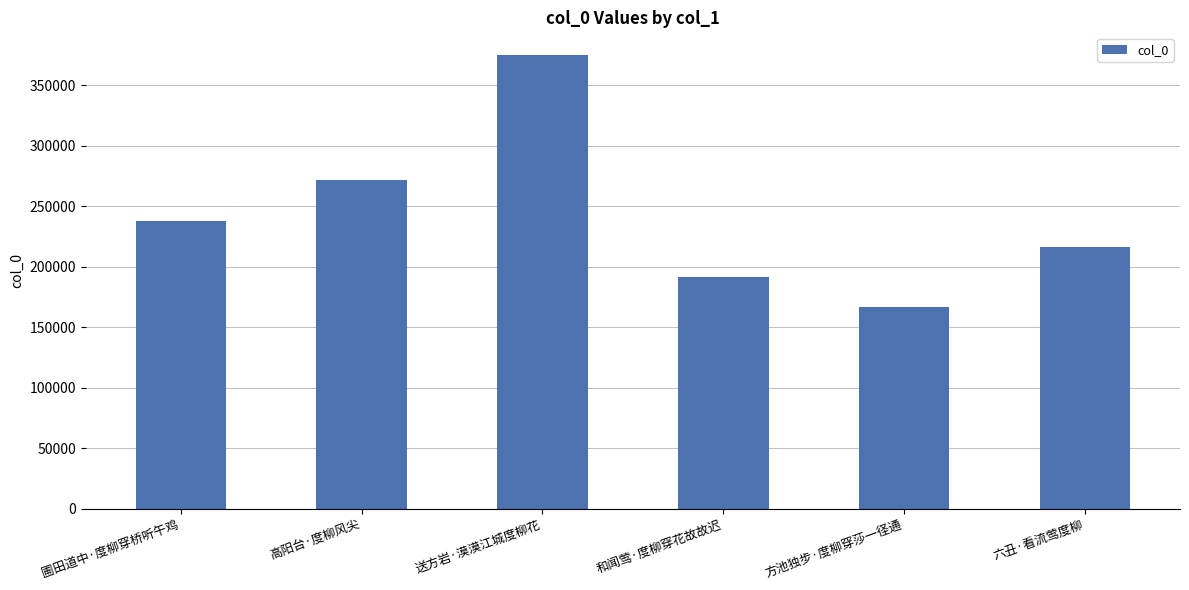

At which label is the value closest to 270920?

高阳台·度柳风尖